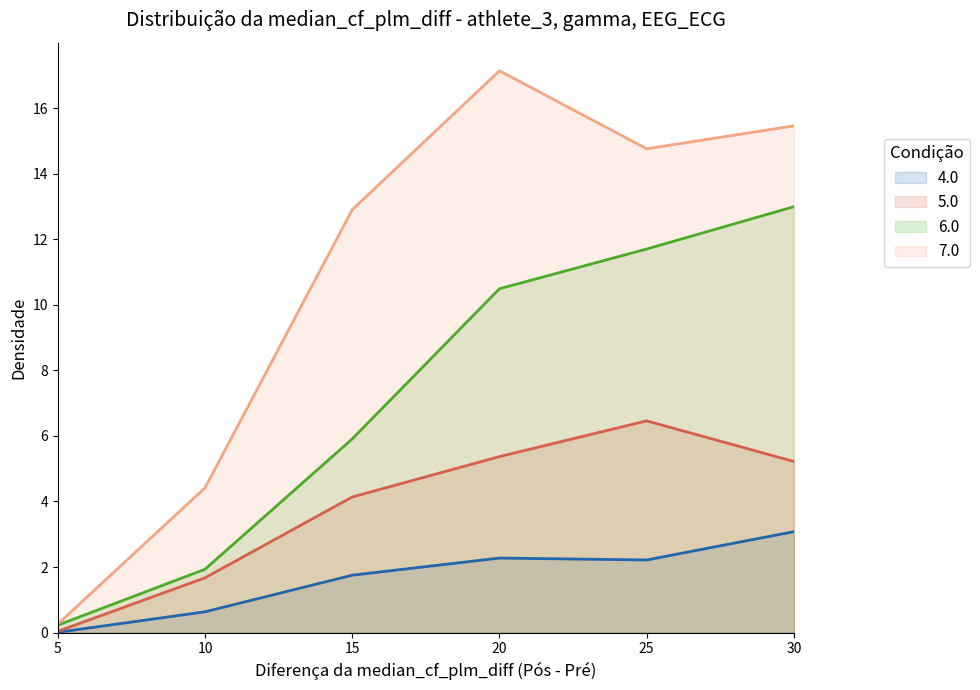

What is the difference between the highest and lowest values at 15?

11.1